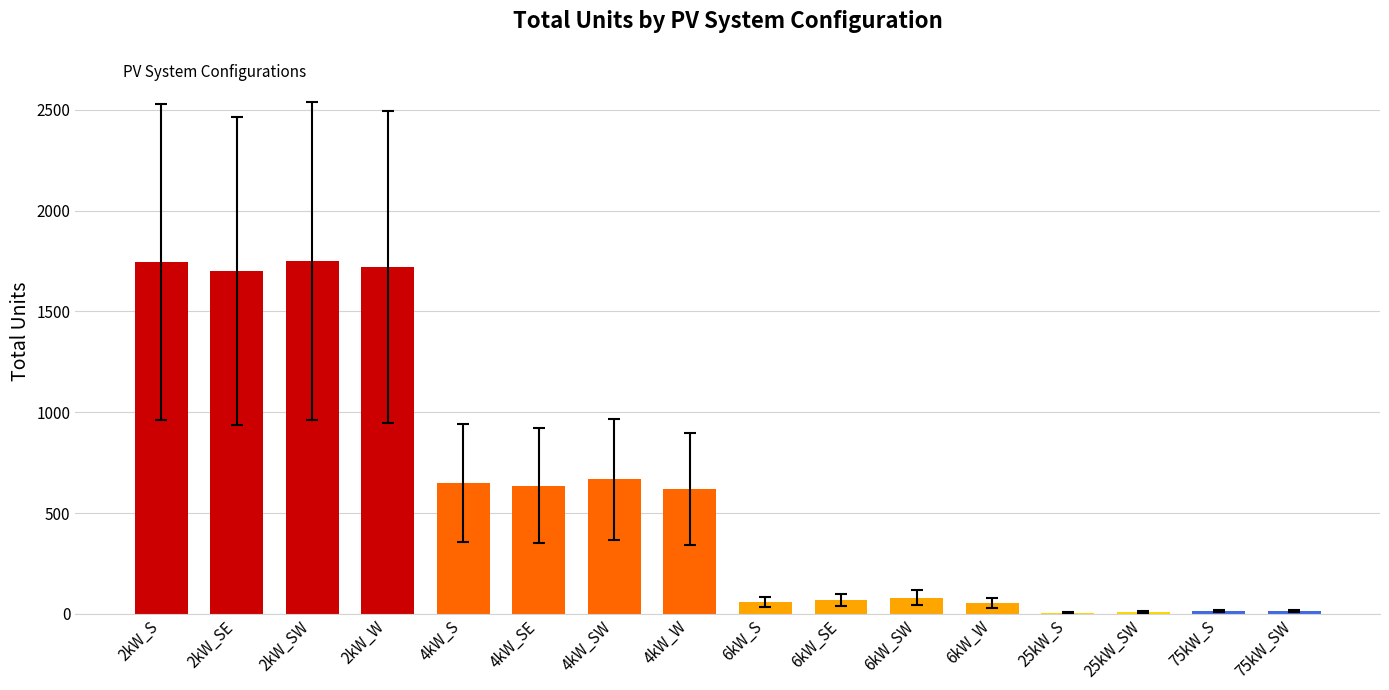

Between 6kW_S and 2kW_SW, which is larger?

2kW_SW